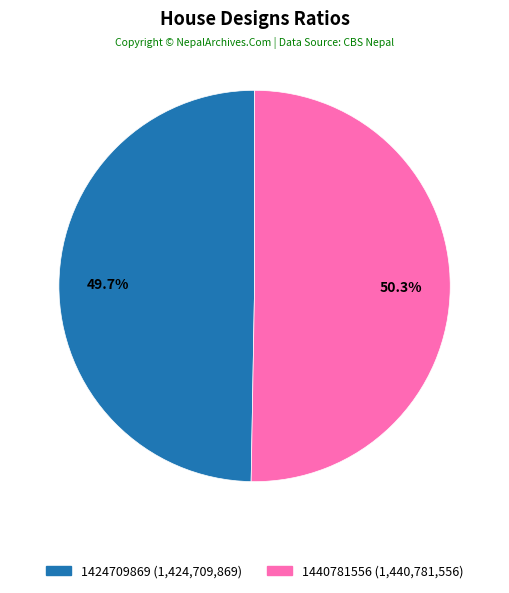

What percentage is the 1424709869 slice, to the nearest percent?

50%